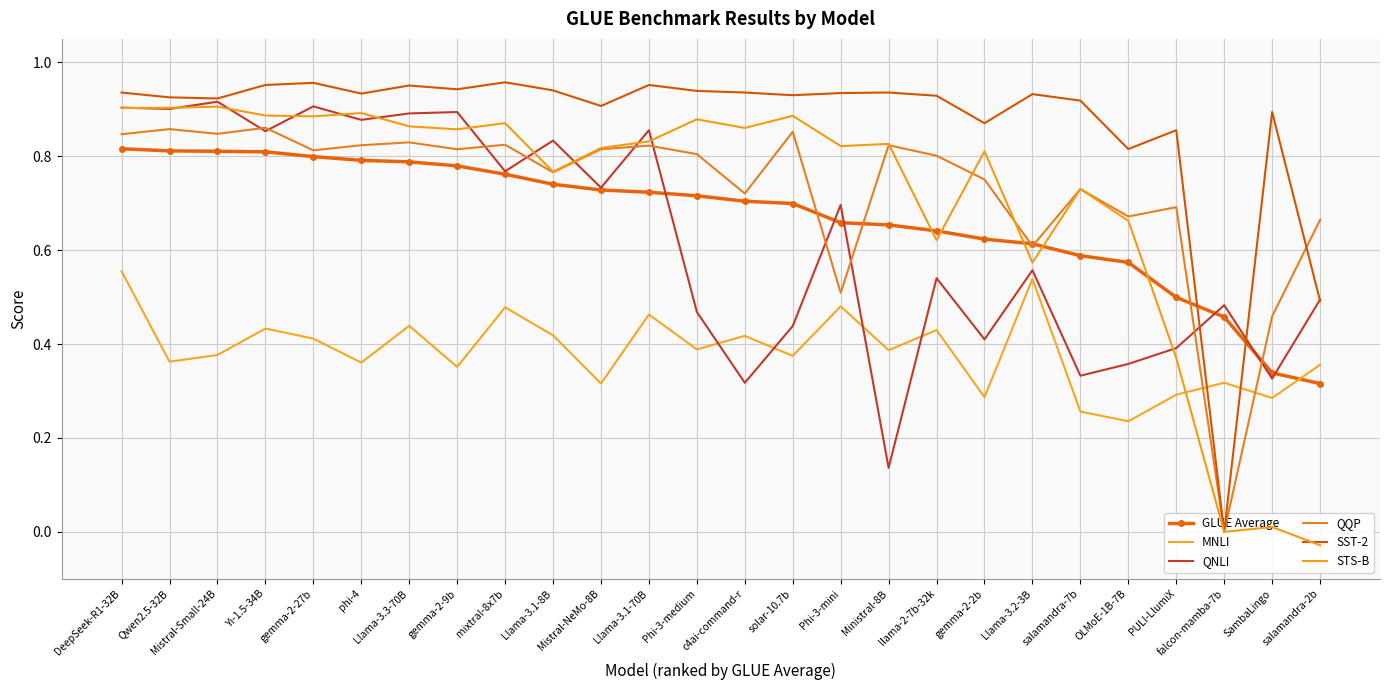

Is this an area chart (filled region under the line)?

No